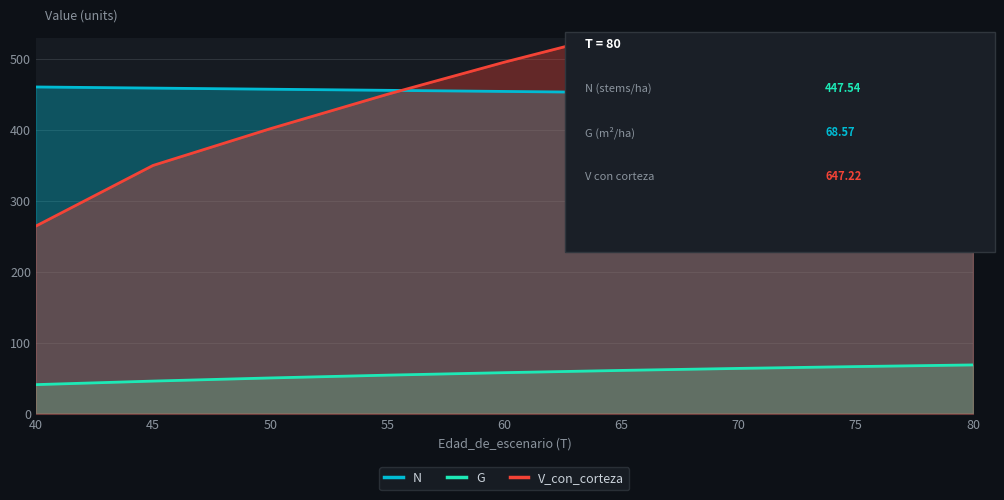

True or false: G has a value of 27.5 at 45.

False